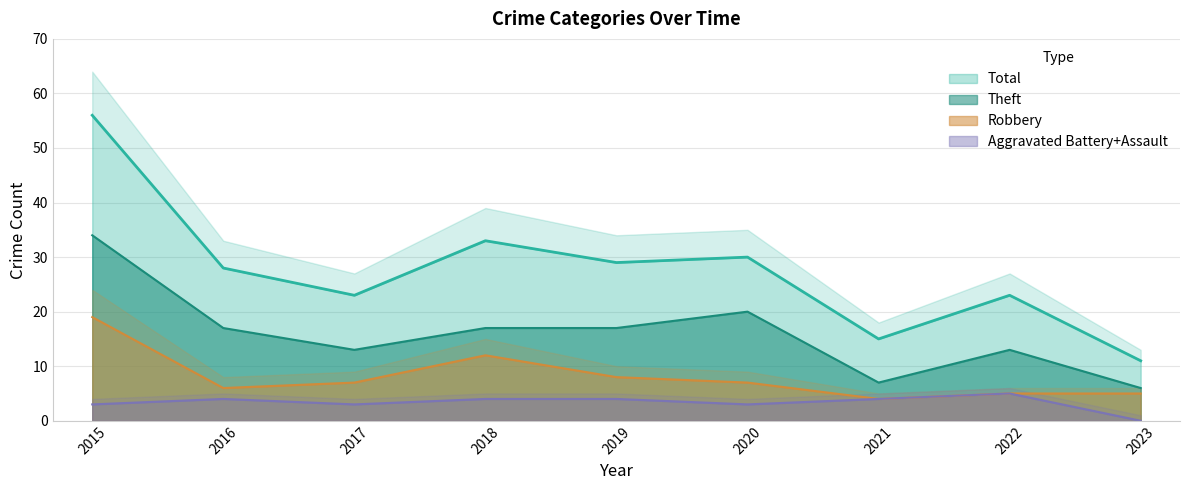

Between 2016 and 2023, which is larger?

2016